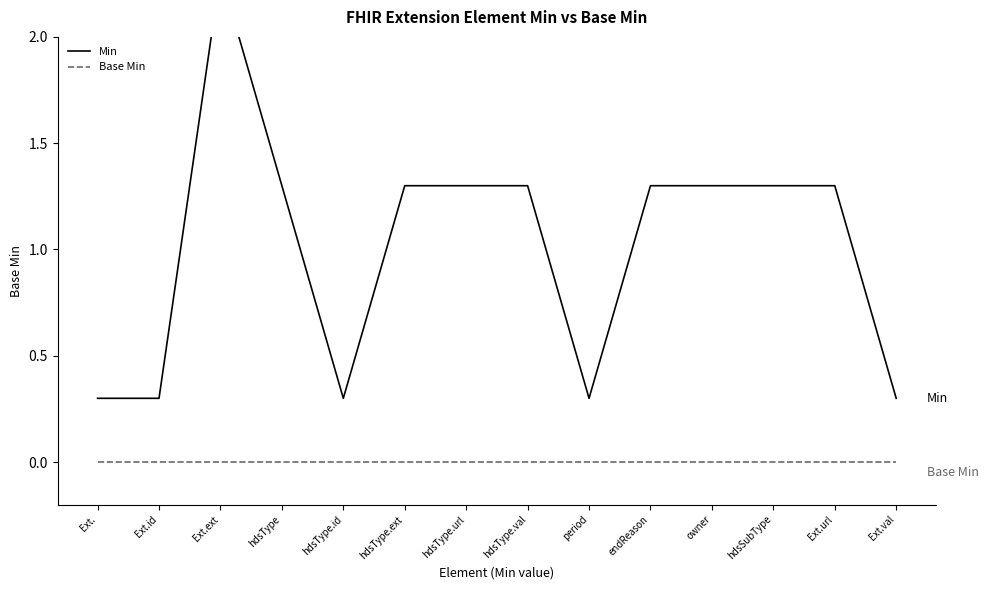

Reading left to right, transcribe all the data shown in this chart.

Min: Ext.=0.3	Ext.id=0.3	Ext.ext=2.3	hdsType=1.3	hdsType.id=0.3	hdsType.ext=1.3	hdsType.url=1.3	hdsType.val=1.3	period=0.3	endReason=1.3	owner=1.3	hdsSubType=1.3	Ext.url=1.3	Ext.val=0.3
Base Min: Ext.=0.0	Ext.id=0.0	Ext.ext=0.0	hdsType=0.0	hdsType.id=0.0	hdsType.ext=0.0	hdsType.url=0.0	hdsType.val=0.0	period=0.0	endReason=0.0	owner=0.0	hdsSubType=0.0	Ext.url=0.0	Ext.val=0.0